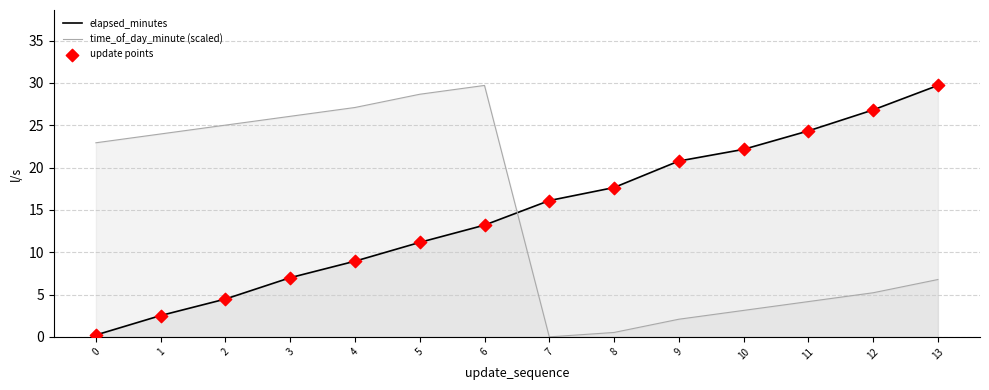

At which category is the sum across all series the highest?

6